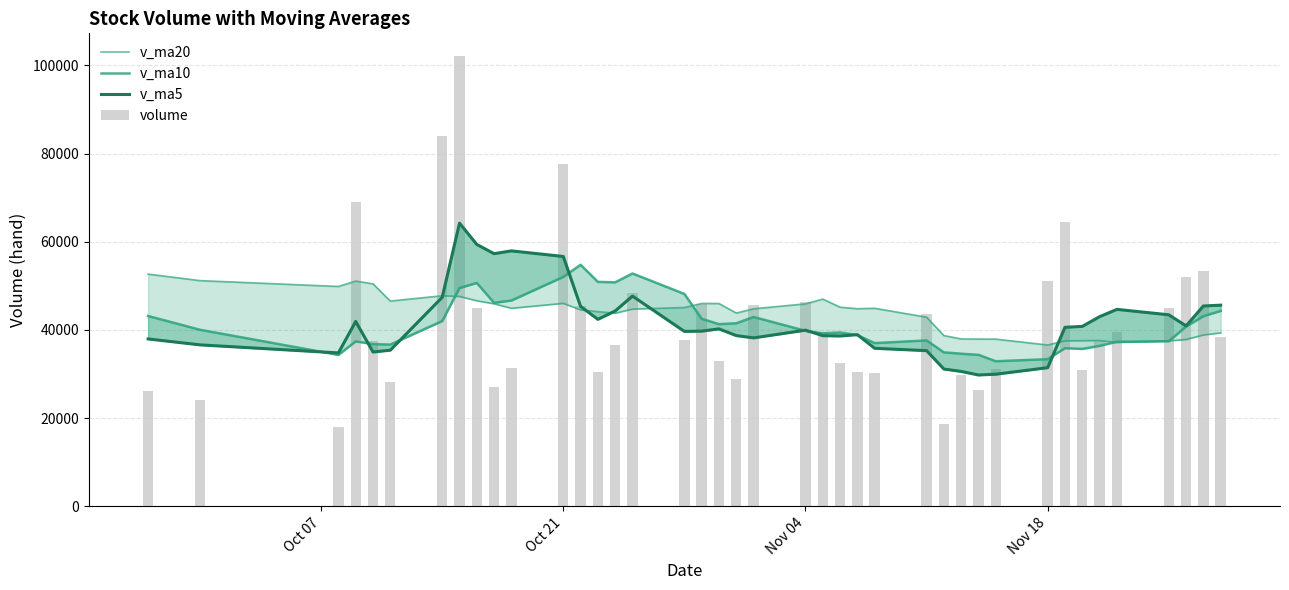

Which series has the largest total across all categories?

v_ma20